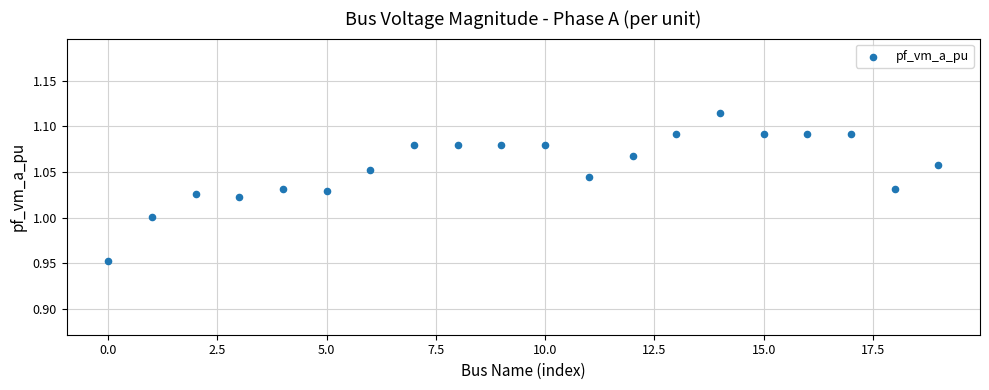

What is the range of X values (max minus min)?

19.0